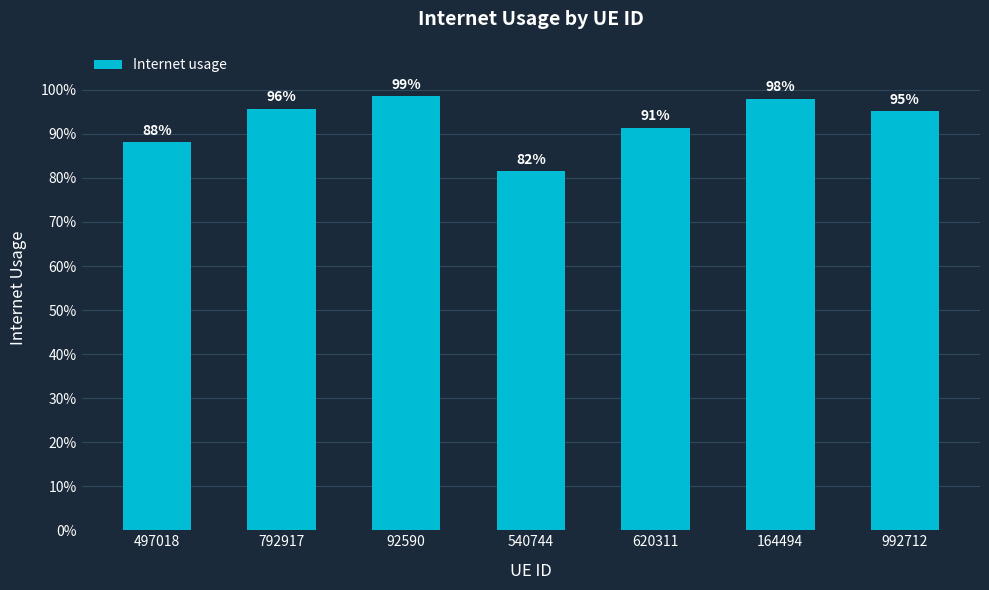

At which label is the value closest to 0?

540744